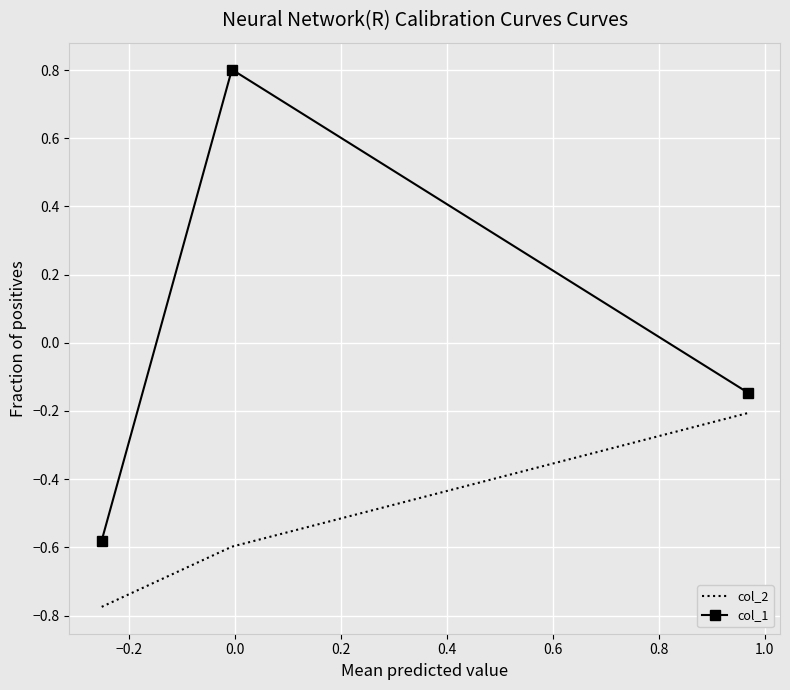

Which series has the largest total across all categories?

col_1